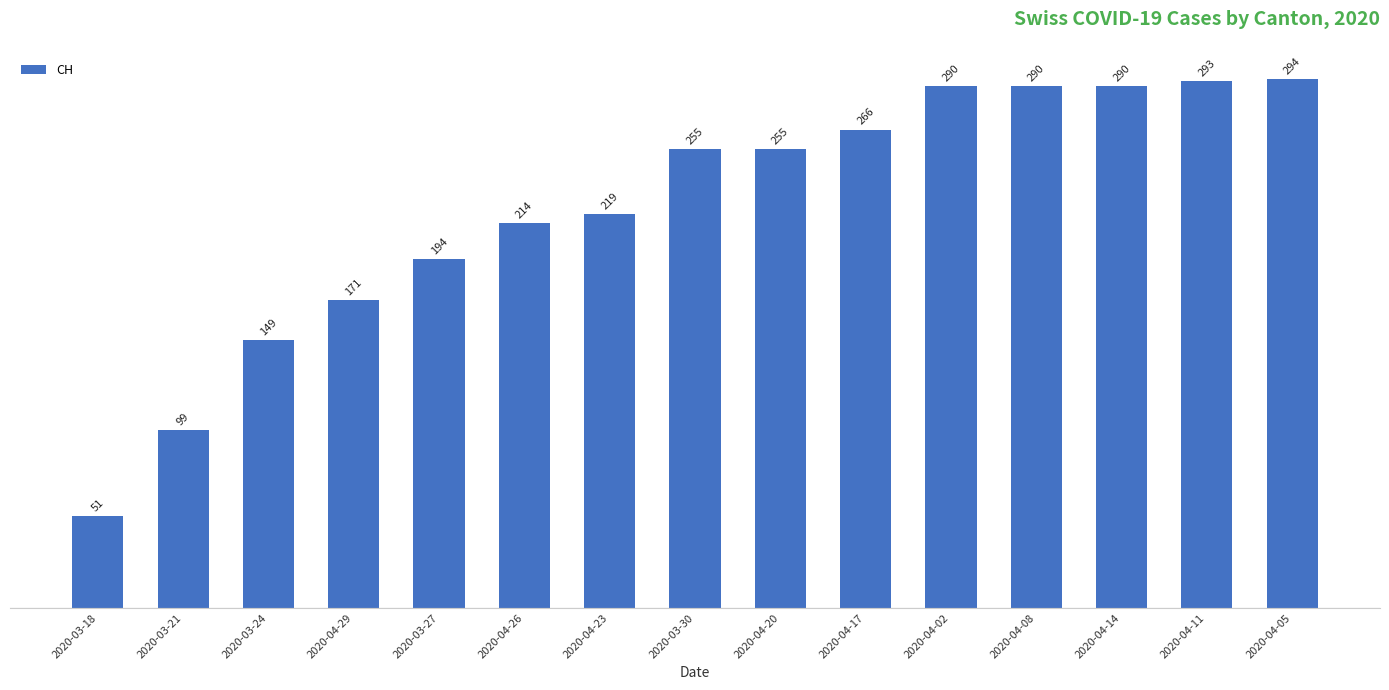

Which category has the highest value across all series?

2020-04-05